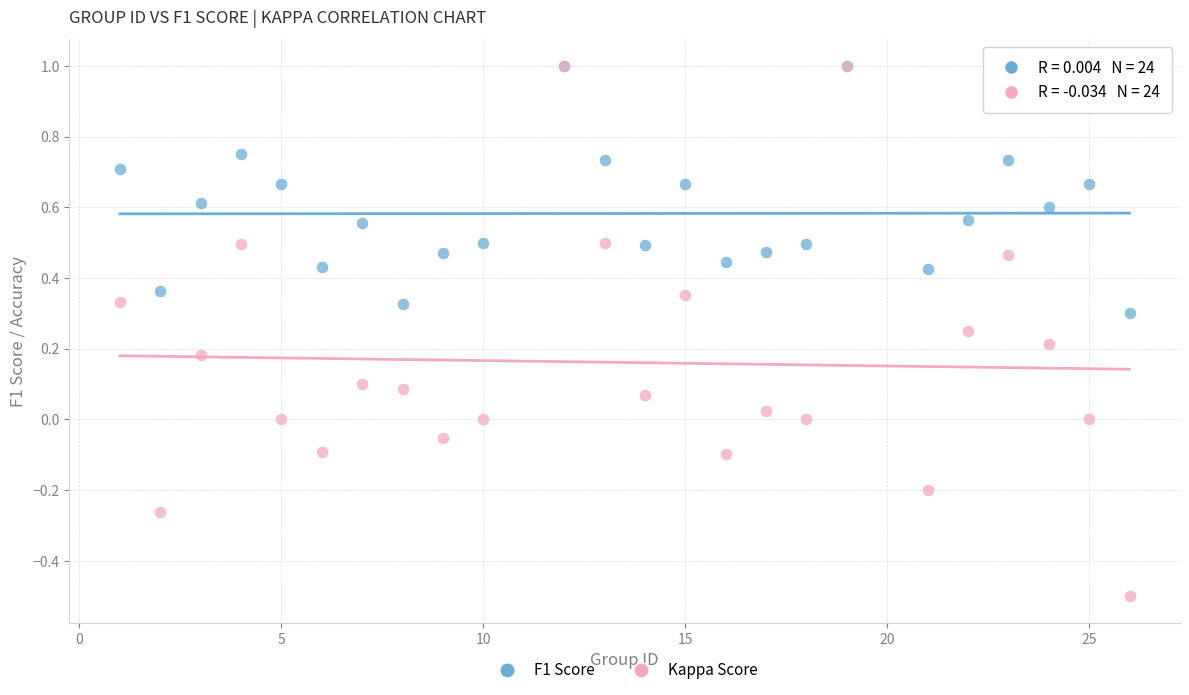

What are all the series names shown in the legend?

F1 Score, Kappa Score